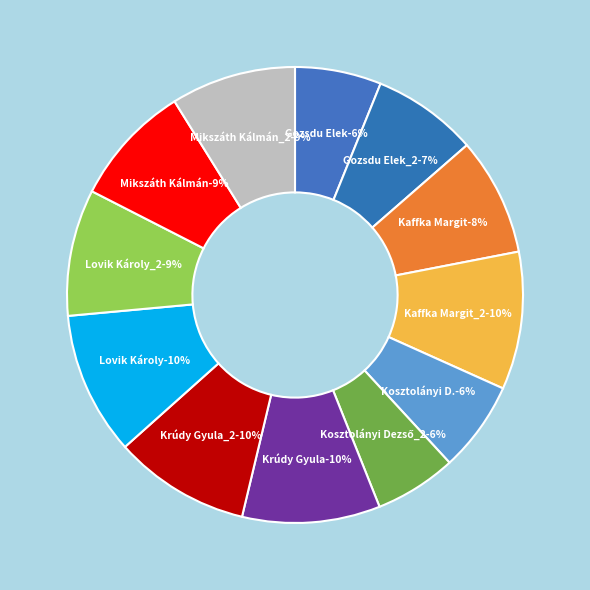

Is it true that Lovik Károly_2 is 9% of the pie?

True